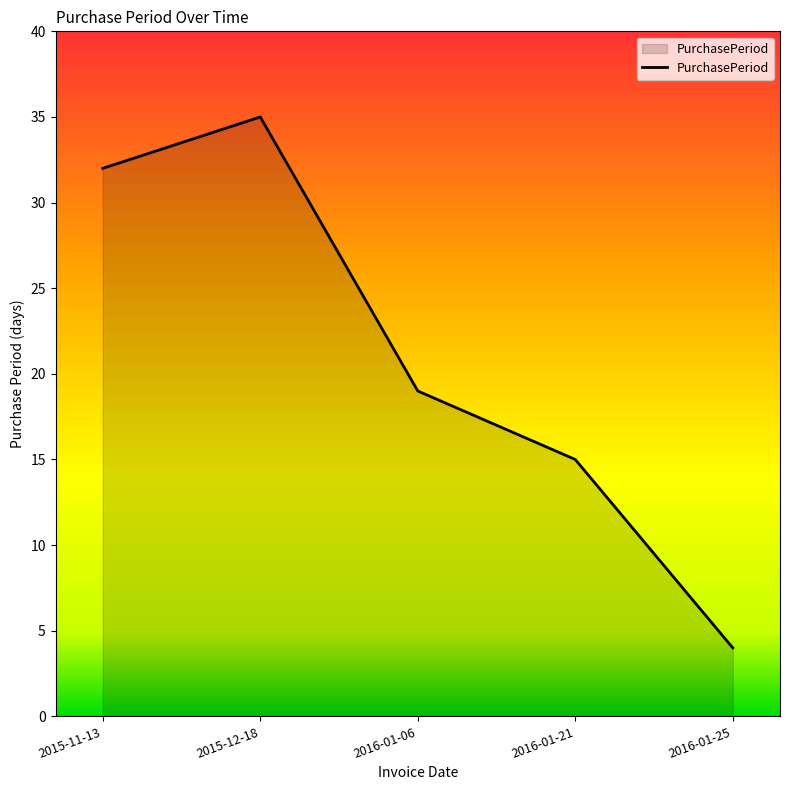

What is the ratio of the value at 2015-11-13 to the value at 2015-12-18?

0.9